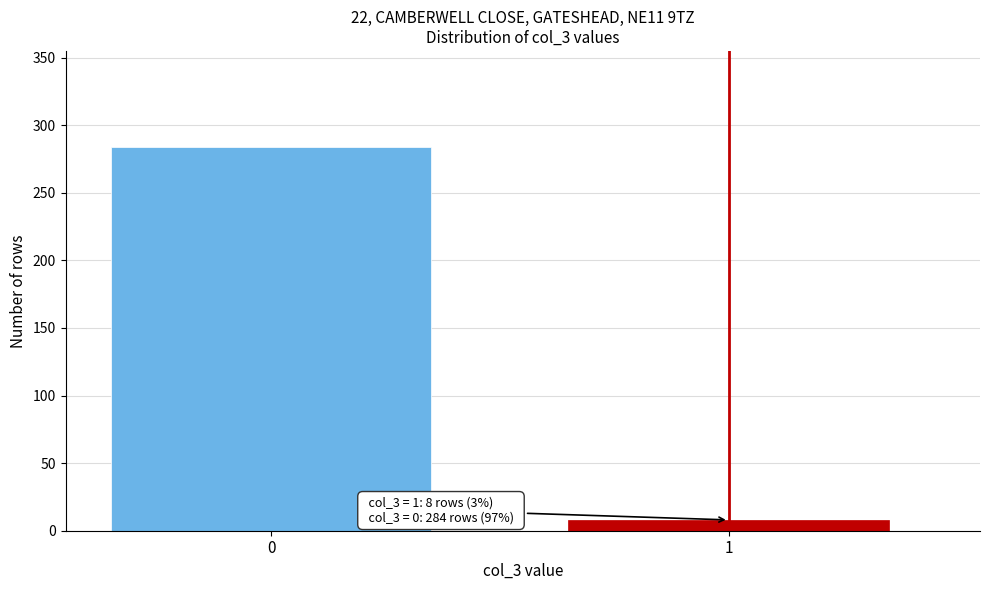

Reading left to right, list all the values displayed in this chart.

0=284	1=8